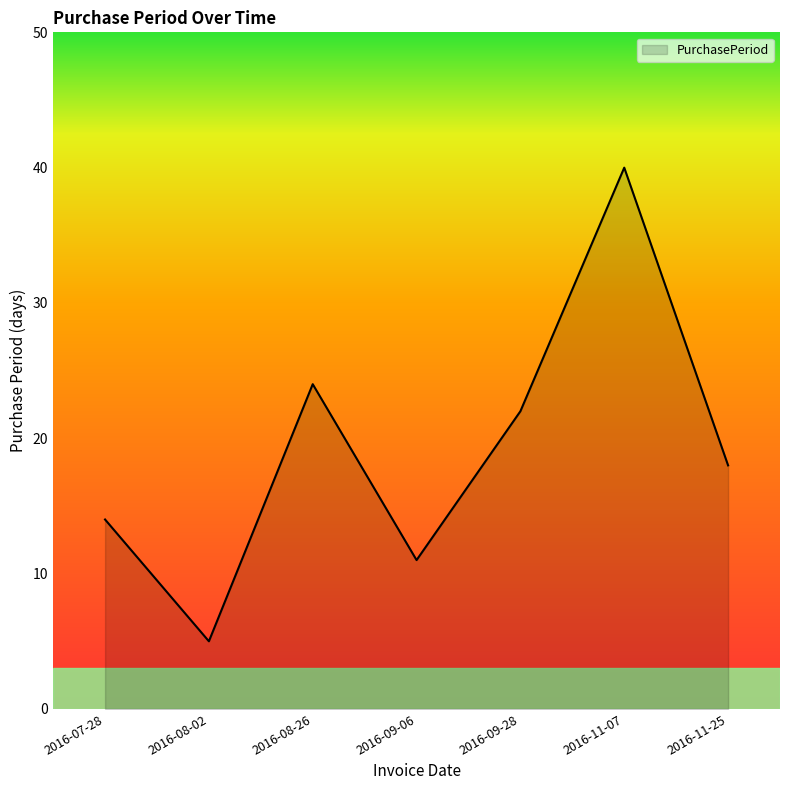

Reading left to right, list all the values displayed in this chart.

14	5	24	11	22	40	18